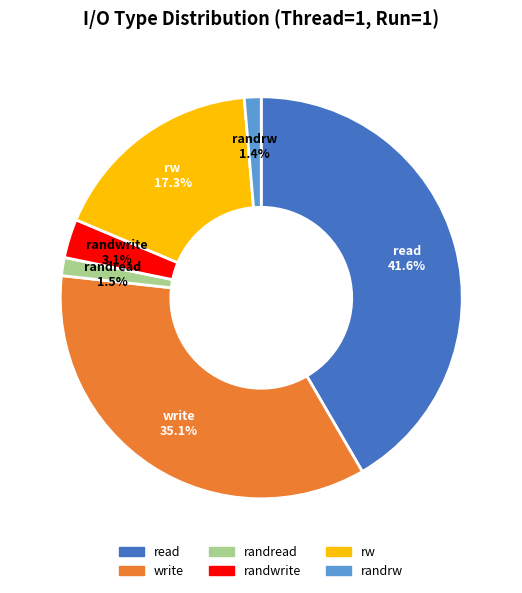

Is the sum of randrw and read greater than half?

No